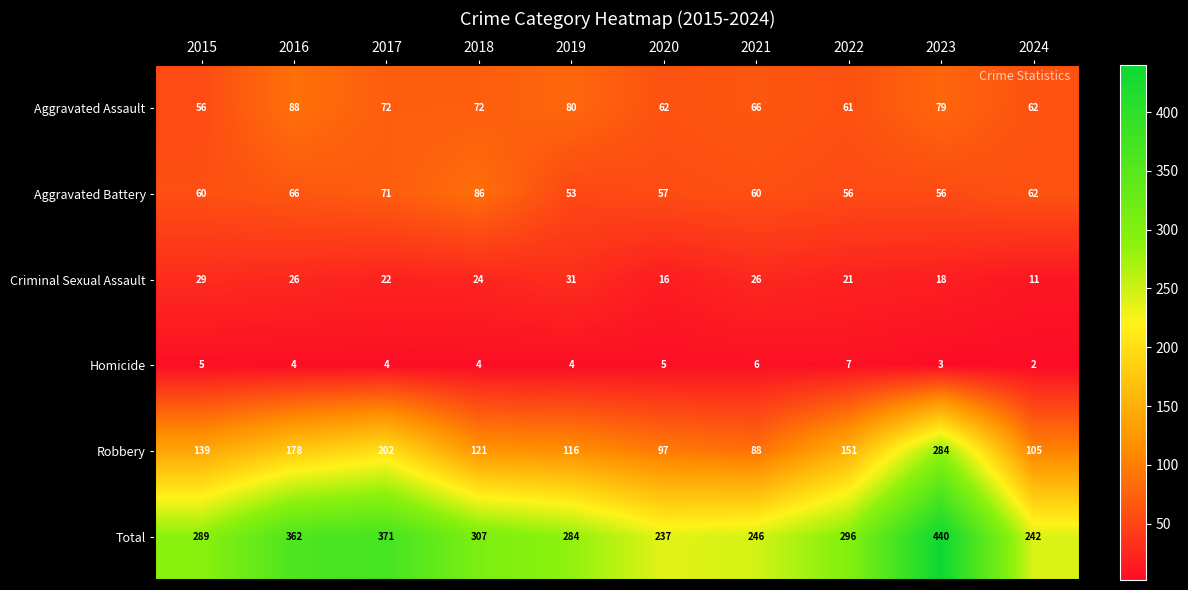

True or false: Total has a value of 193 at 2019.

False